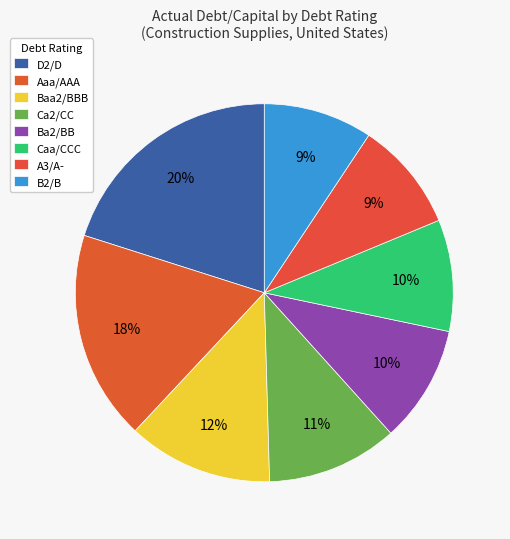

Count the number of slices in the pie.

8